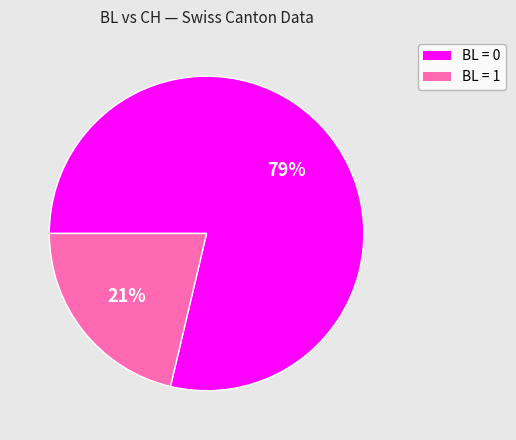

To the nearest percent, what is the average slice percentage?

50%